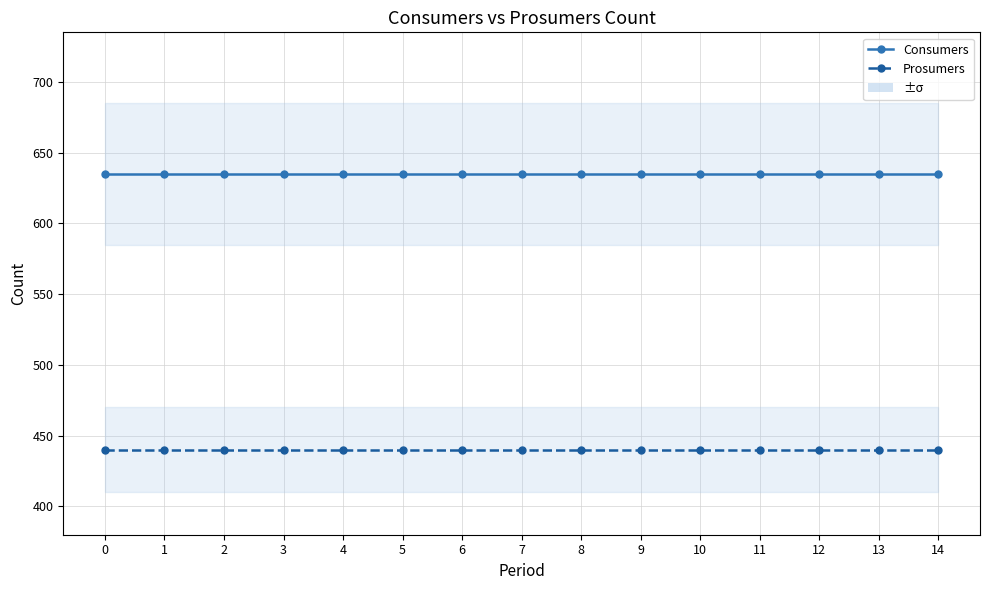

What is the value of the Prosumers point at the 4th from the left?

440